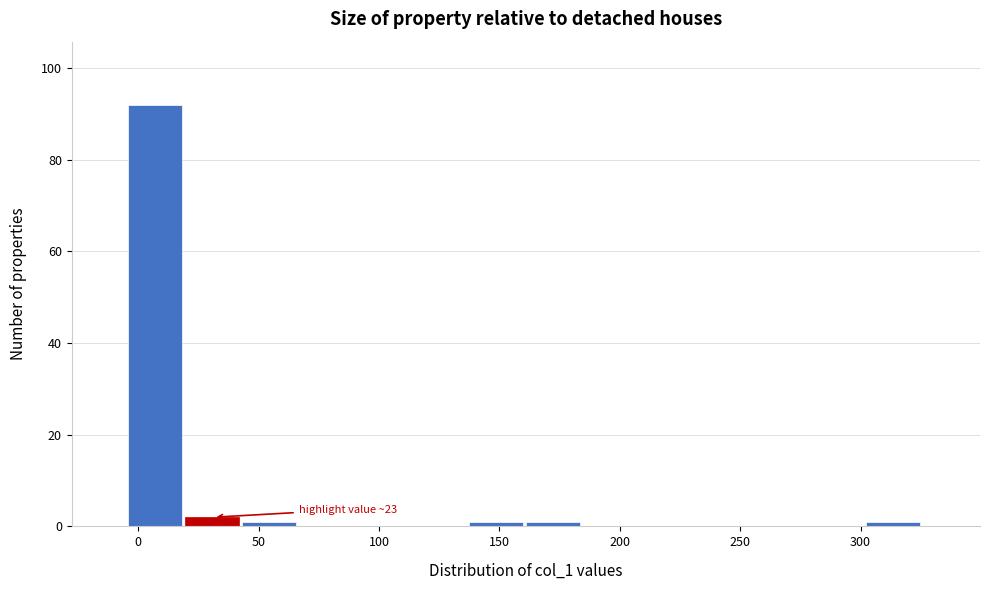

Which range on the x-axis has the tallest bar?

-5 to 20